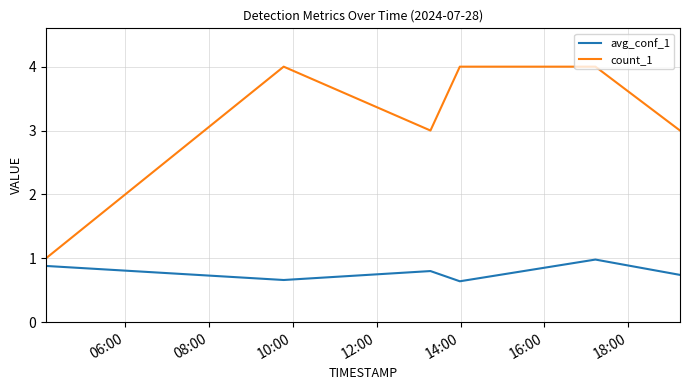

Which series has the largest range (max minus min)?

count_1